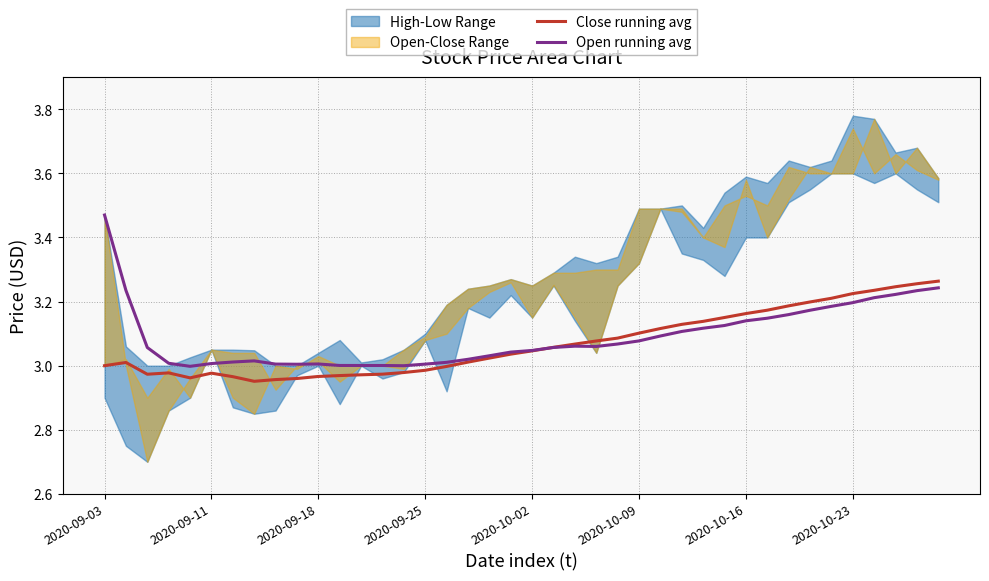

What is the difference between the maximum and minimum values in the Open running avg series?

0.5